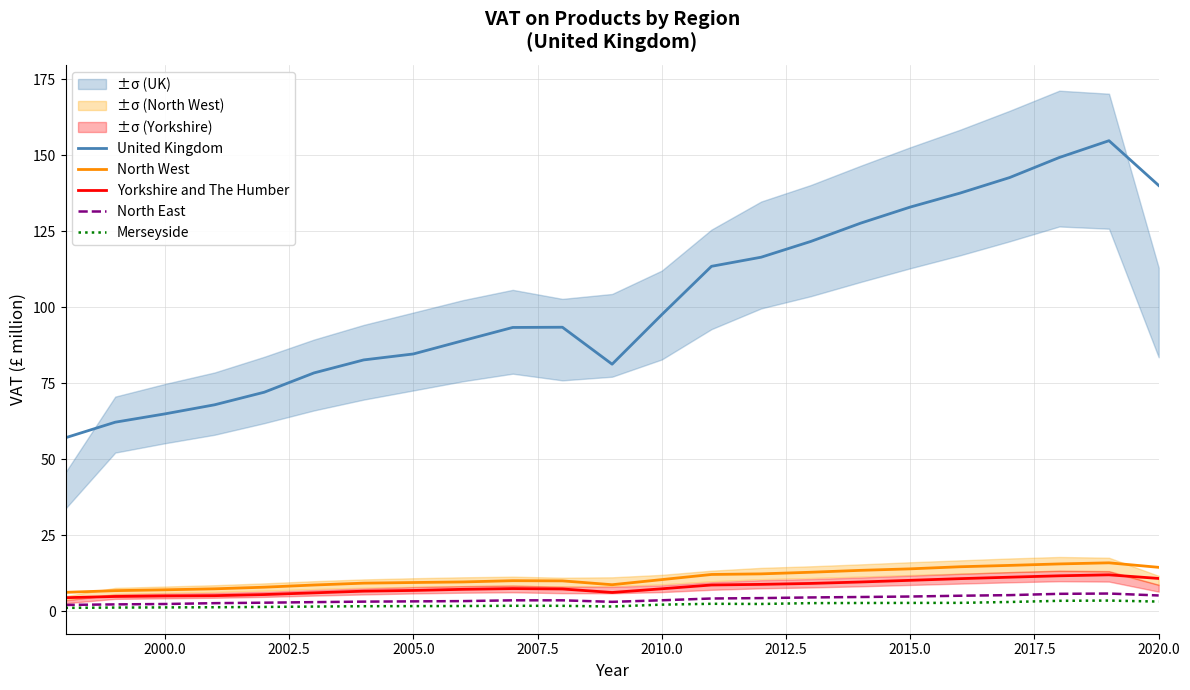

True or false: Merseyside and United Kingdom cross at least once.

False